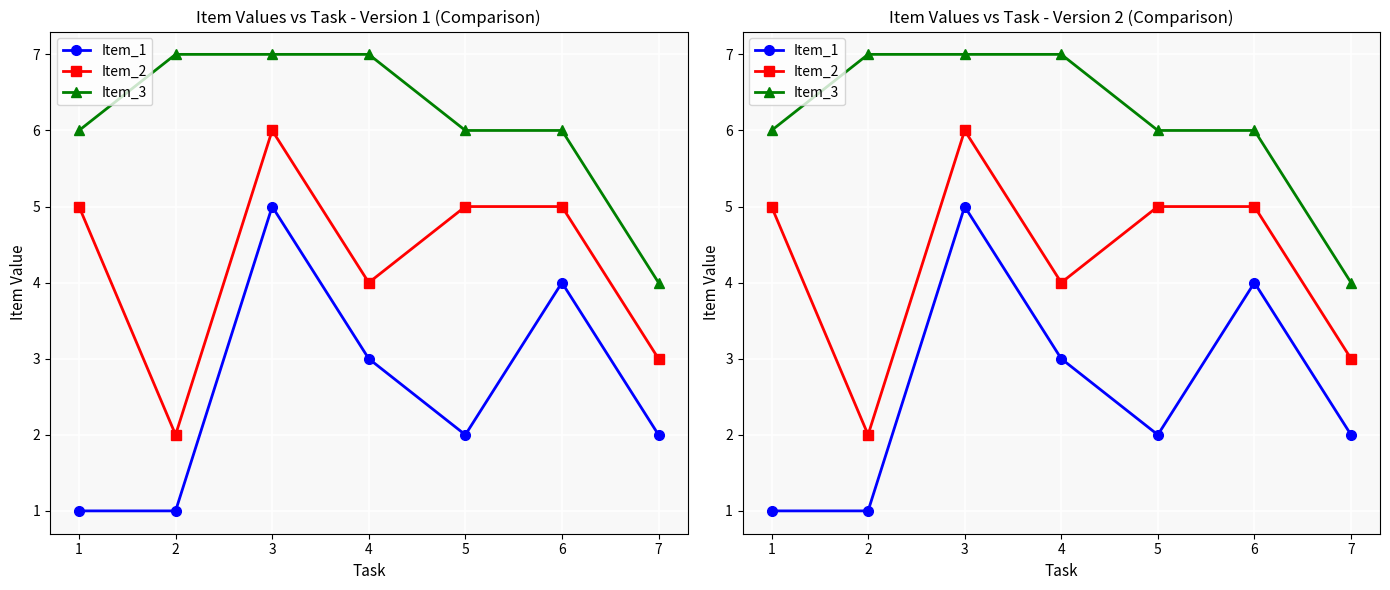

How many values in the Item_3 series exceed 6?

3